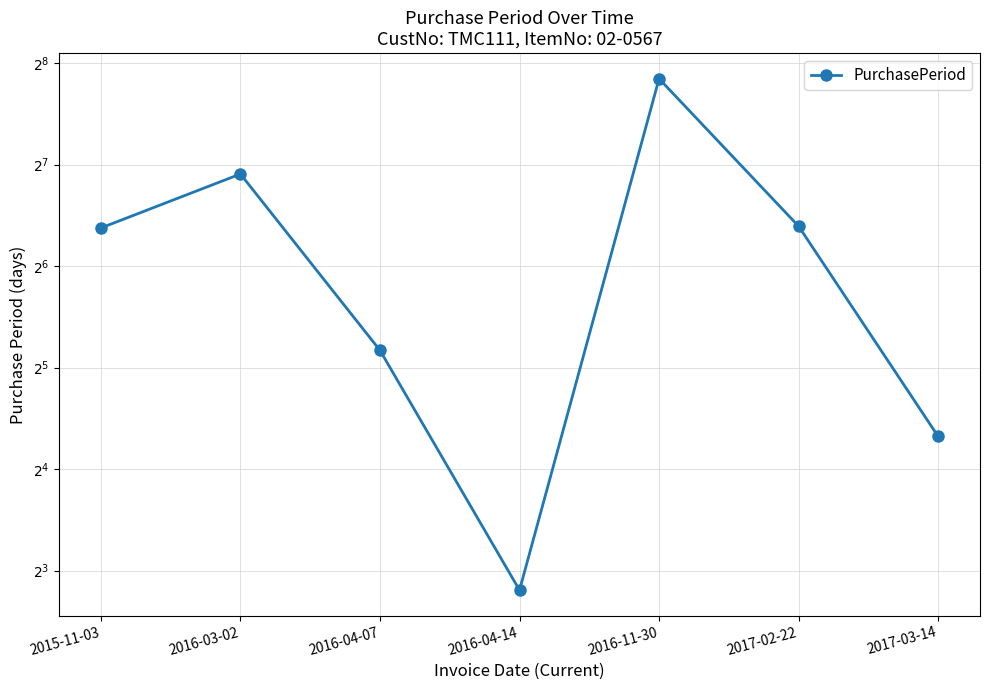

Reading right to left, transcribe all the data shown in this chart.

2017-03-14=20	2017-02-22=84	2016-11-30=230	2016-04-14=7	2016-04-07=36	2016-03-02=120	2015-11-03=83